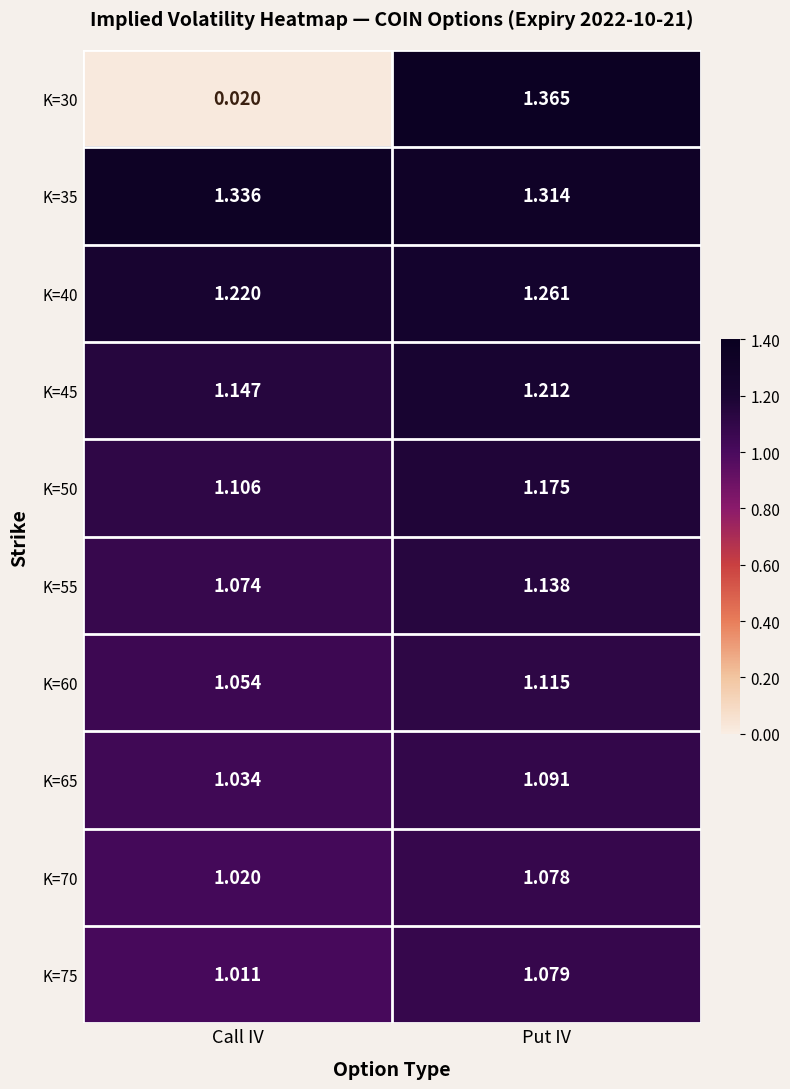

At how many categories does at least one series exceed 0?

2